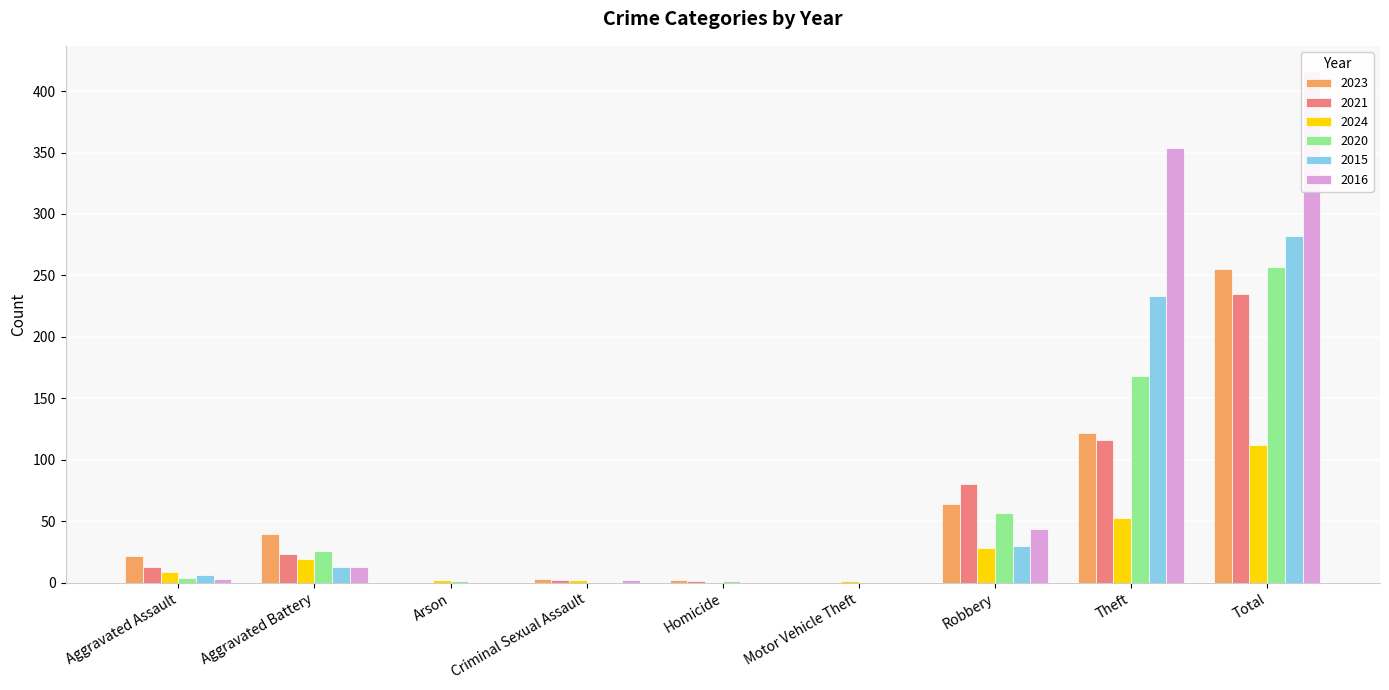

What is the highest value of the 2015 series?

282